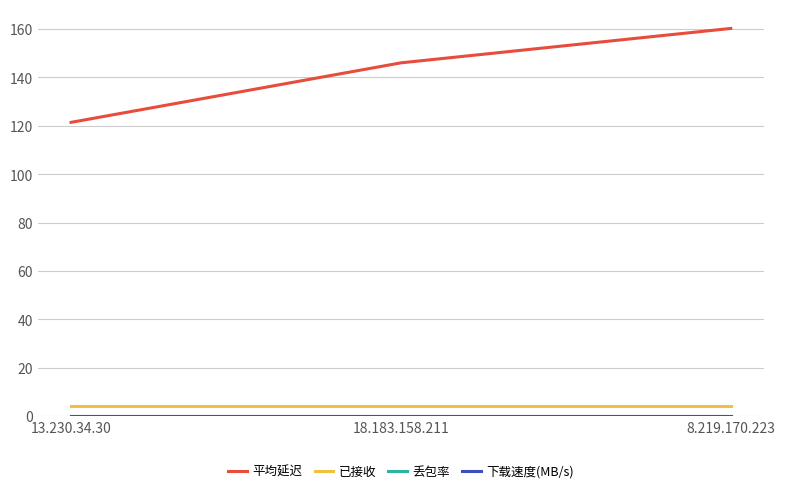

Is this an area chart (filled region under the line)?

No